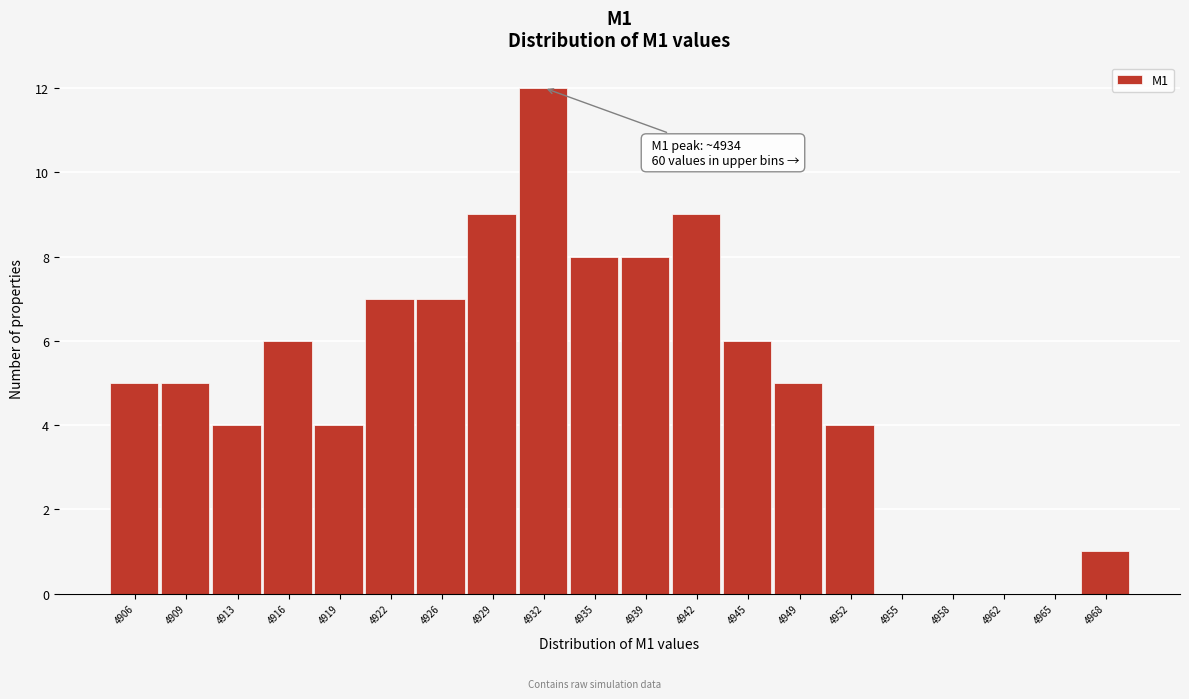

Reading left to right, what are all the values shown in this chart?

4906=5	4909=5	4913=4	4916=6	4919=4	4922=7	4926=7	4929=9	4932=12	4935=8	4939=8	4942=9	4945=6	4949=5	4952=4	4955=0	4958=0	4962=0	4965=0	4968=1